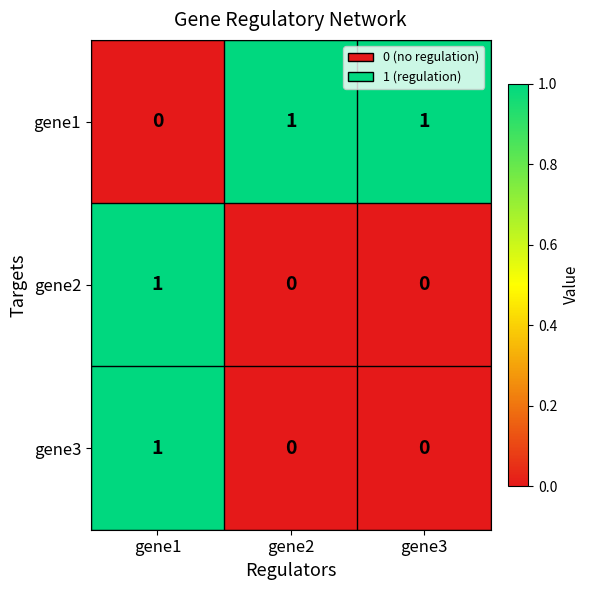

Count the gene3 values in the range 0 to 1.

3